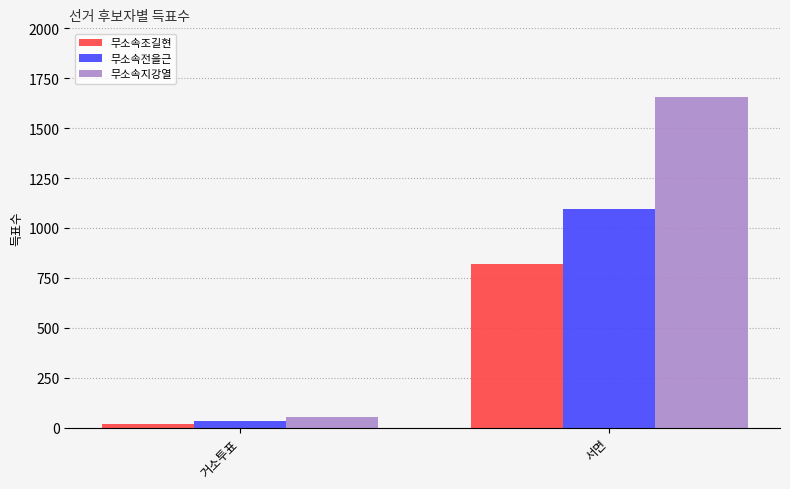

How many groups of bars are there?

2